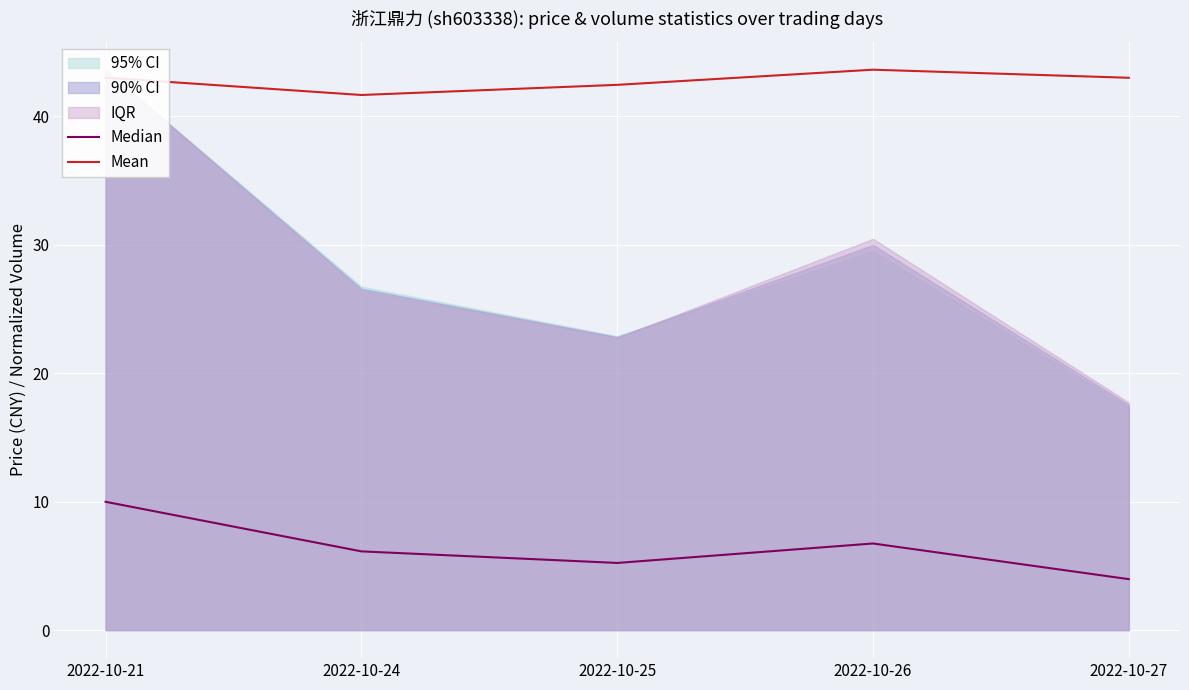

True or false: Mean and Median intersect in this chart.

False